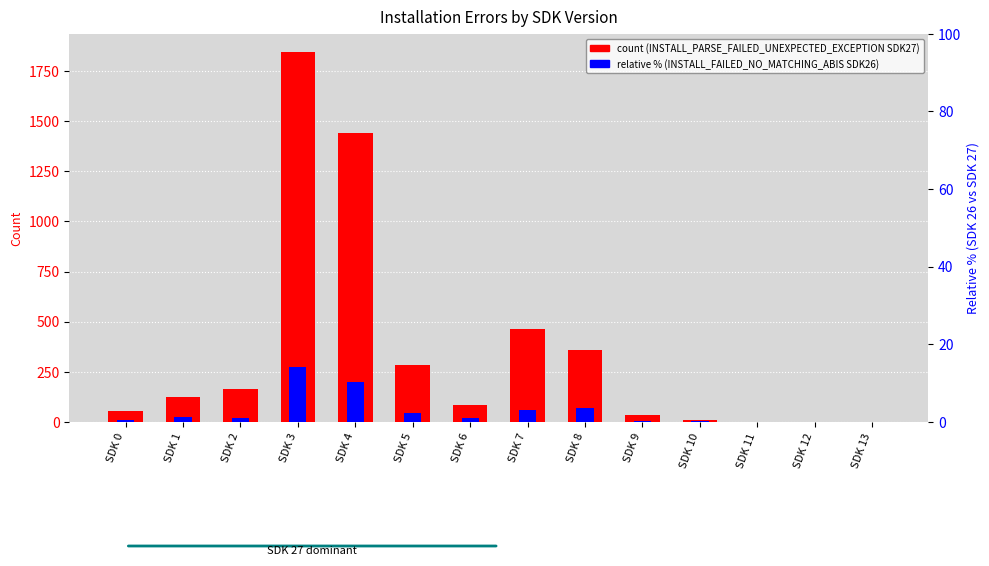

List the series in order of their peak value, lowest first.

INSTALL_FAILED_NO_MATCHING_ABIS (SDK 26), INSTALL_PARSE_FAILED_UNEXPECTED_EXCEPTION (SDK 27)